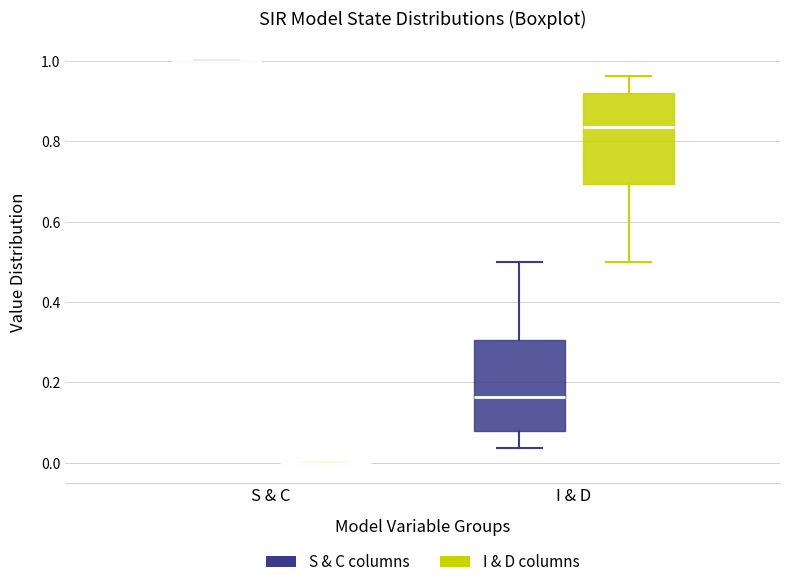

Reading left to right, transcribe this box plot: for each box, give where its median line is, the range the box spans, and where its two whiskers end, as read against the y-axis. The values are not printed on the chart, so give them approximately, as read against the axis.

S & C (S & C columns): box collapsed to a line at 1.00, whiskers 1.00 to 1.00
S & C (I & D columns): box collapsed to a line at 0.00, whiskers 0.00 to 0.00
I & D (S & C columns): median 0.16, box 0.08 to 0.30, whiskers 0.04 to 0.50
I & D (I & D columns): median 0.84, box 0.70 to 0.92, whiskers 0.50 to 0.96